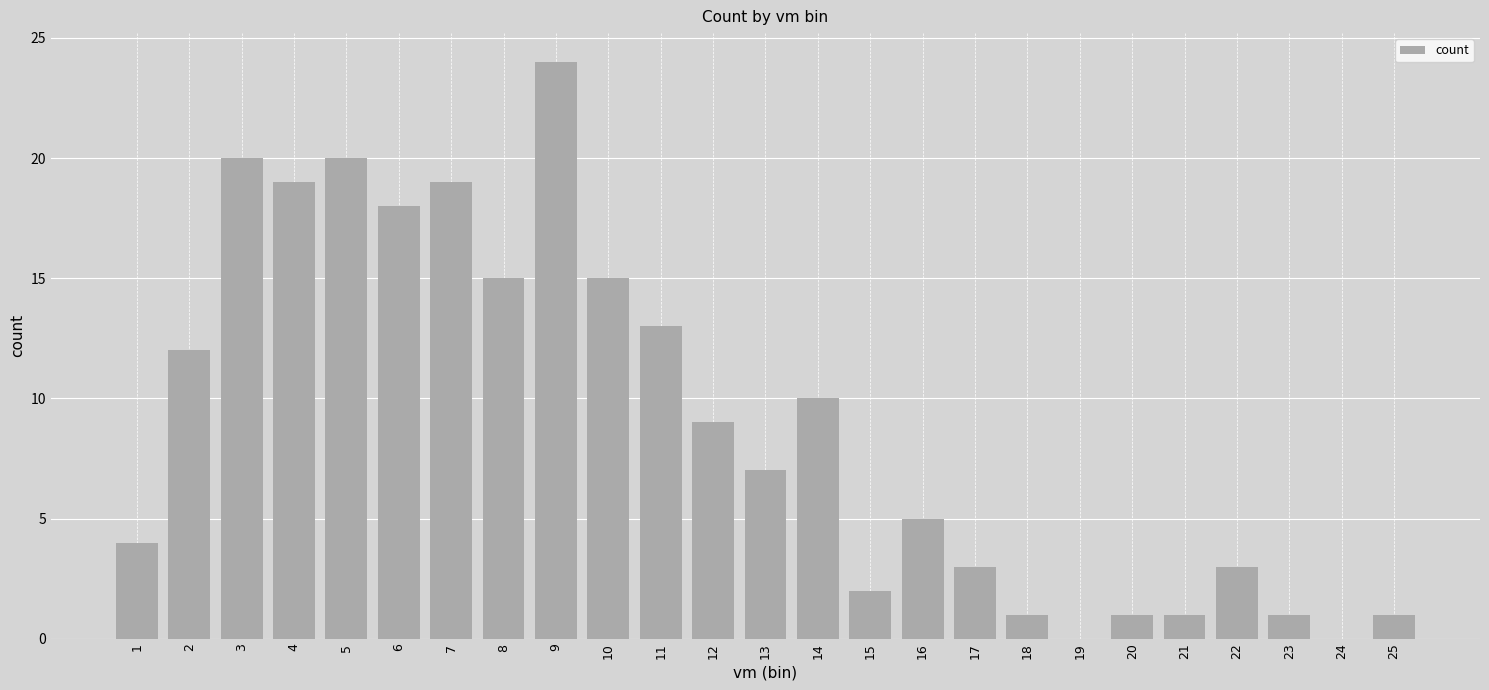

What is the sum of the values at 20 and 10?

16